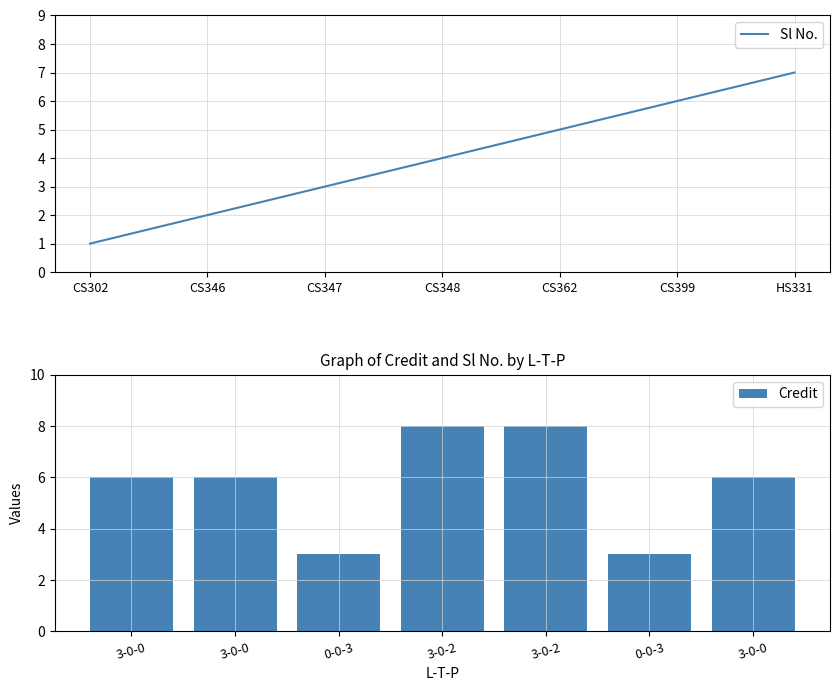

List the labels in order of Sl No. value, largest first.

HS331, CS399, CS362, CS348, CS347, CS346, CS302